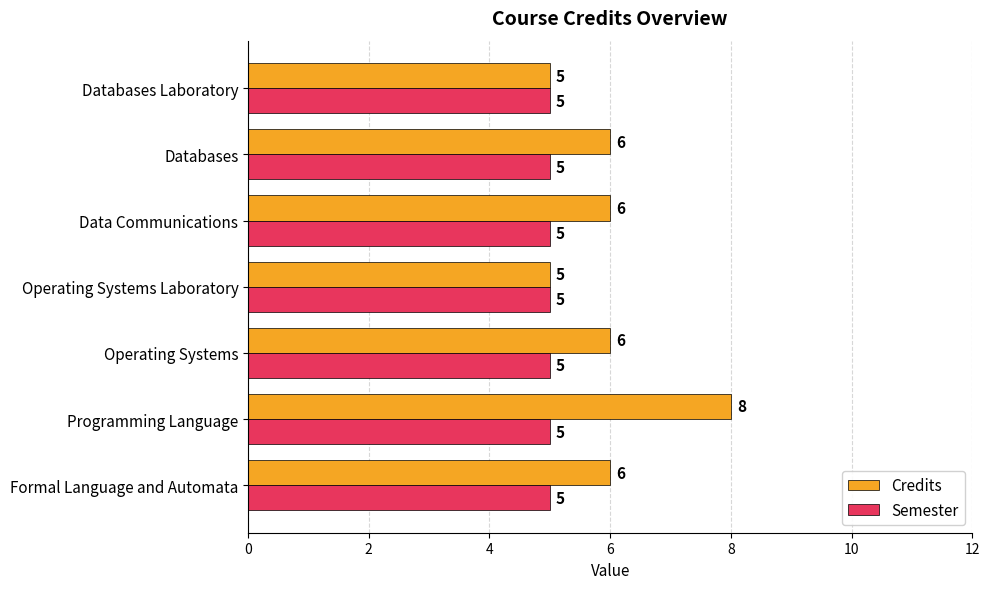

Is the value of Credits at Programming Language greater than the value of Semester at Programming Language?

Yes